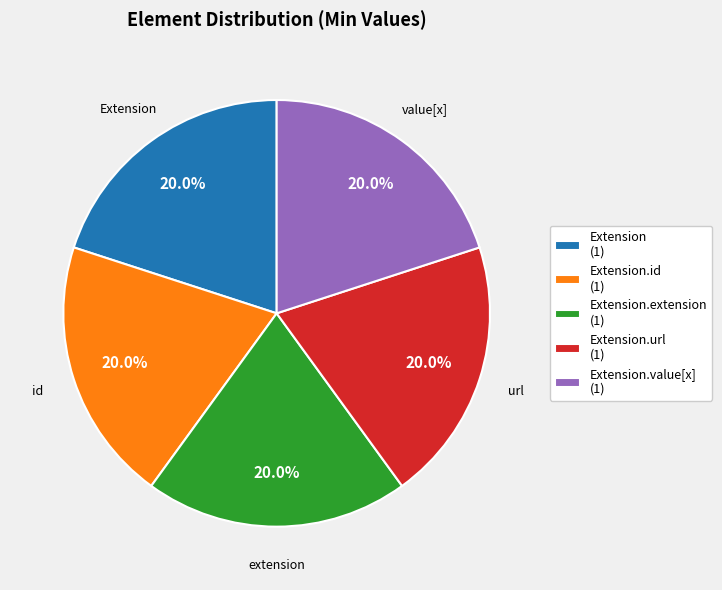

Is there any slice that represents more than half of the pie?

No